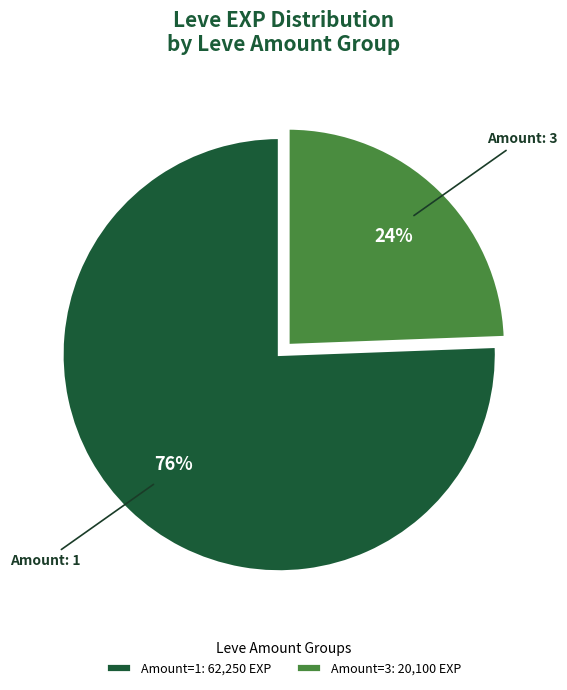

To the nearest percent, what percentage of the pie is Amount=1: 62,250 EXP?

76%